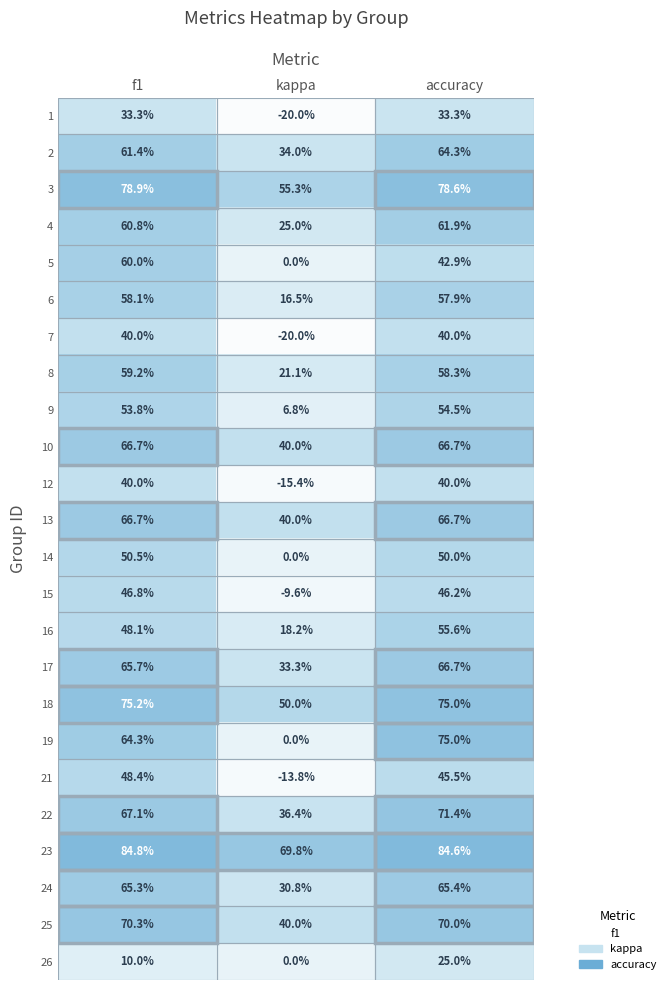

What is the difference between the highest and lowest values at f1?

74.8